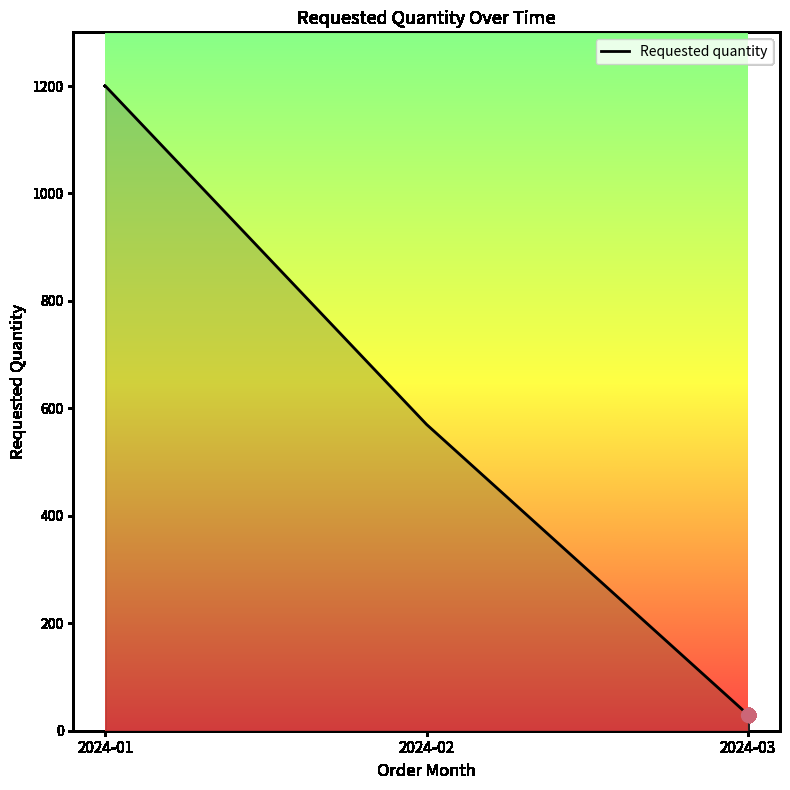

How many lines are shown in the chart?

1